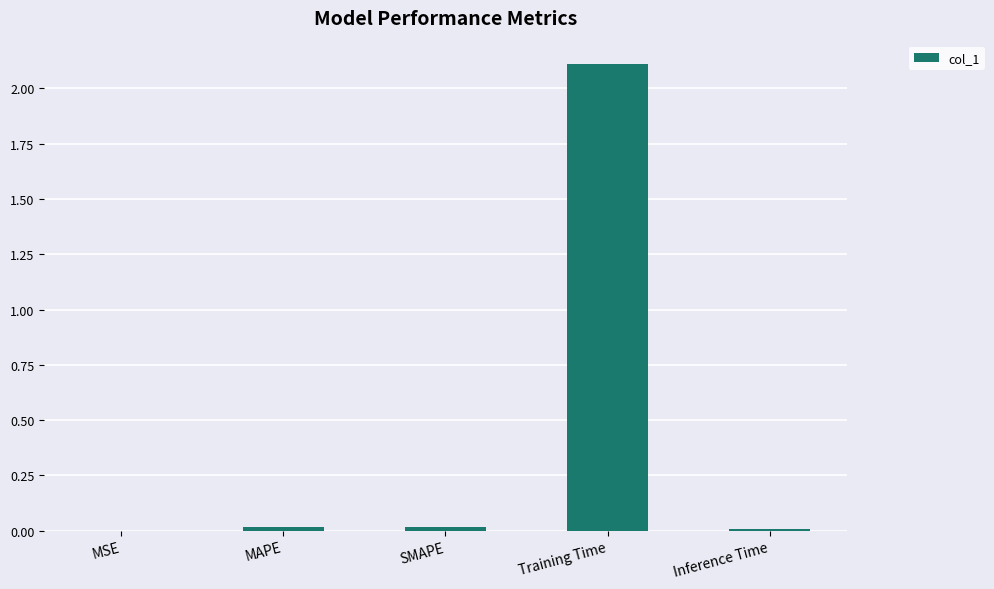

Which has a higher value, Inference Time or Training Time?

Training Time